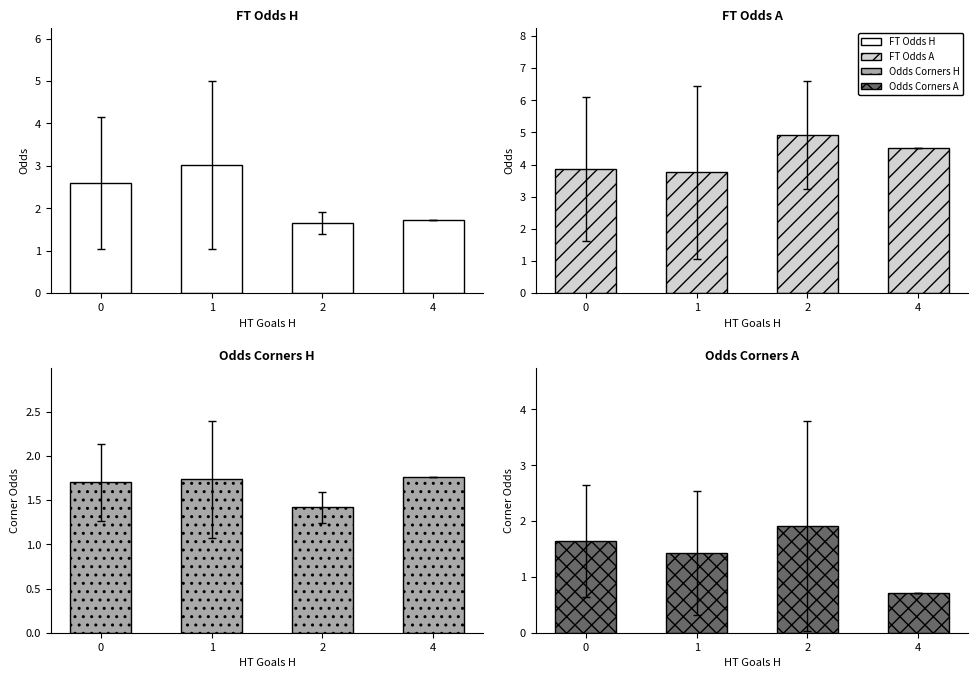

True or false: FT Odds A has a value of 2.0 at 2.

False